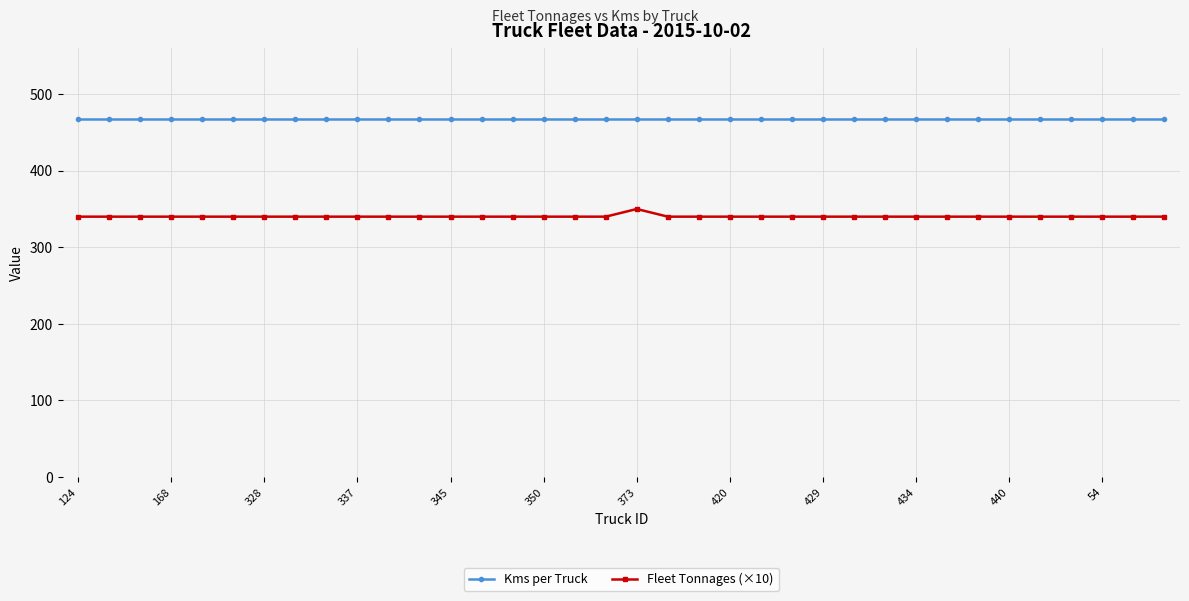

What is the value of the Kms per Truck point at the 26th from the left?

467